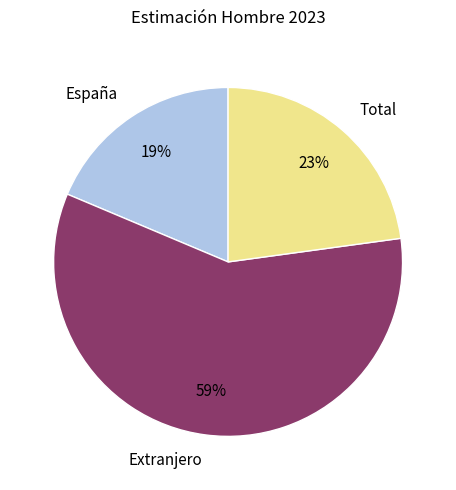

To the nearest percent, what portion does España represent?

19%